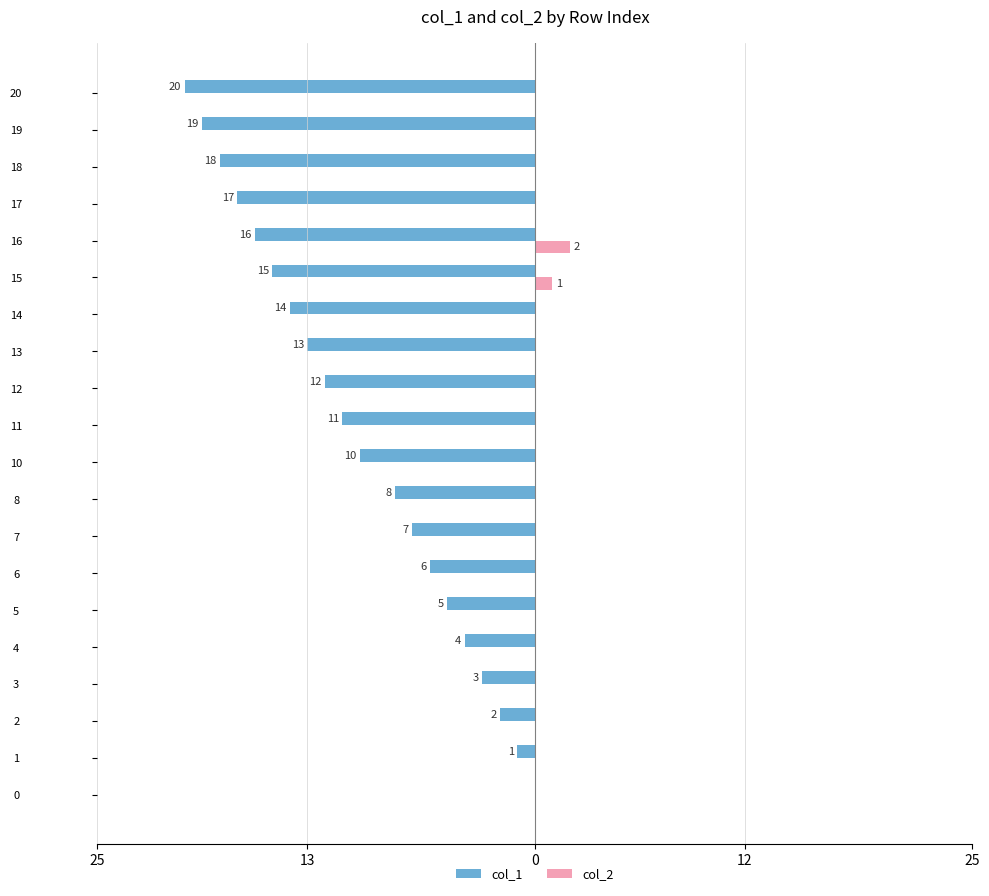

What is the difference between the second highest and second lowest values in the col_2 series?

1